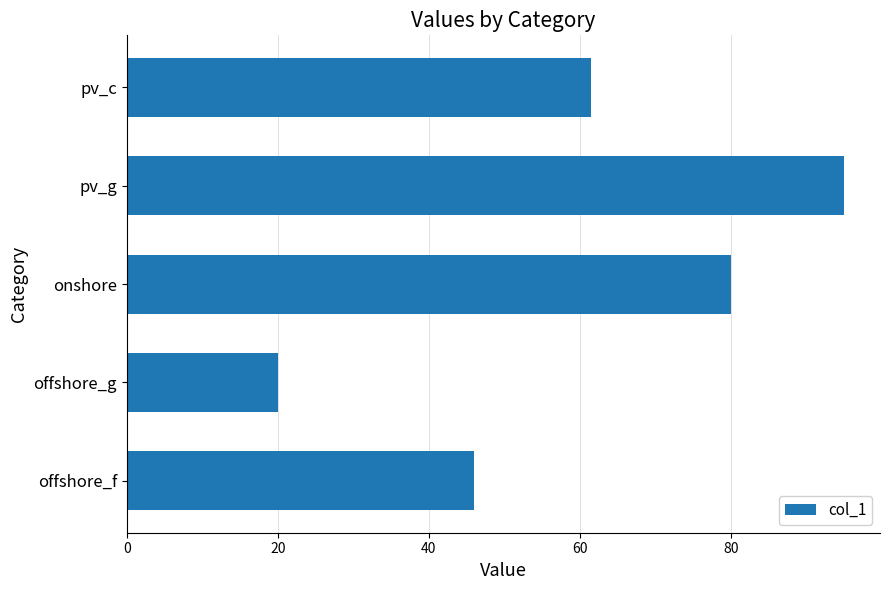

List the labels in order of value, largest first.

pv_g, onshore, pv_c, offshore_f, offshore_g